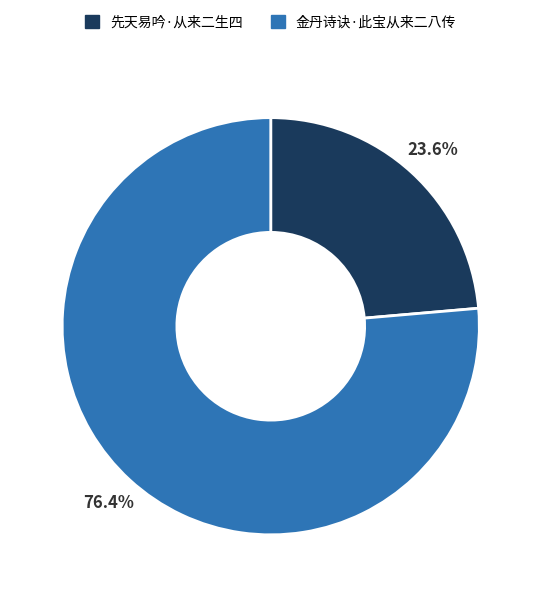

Which slice is the largest?

金丹诗诀·此宝从来二八传